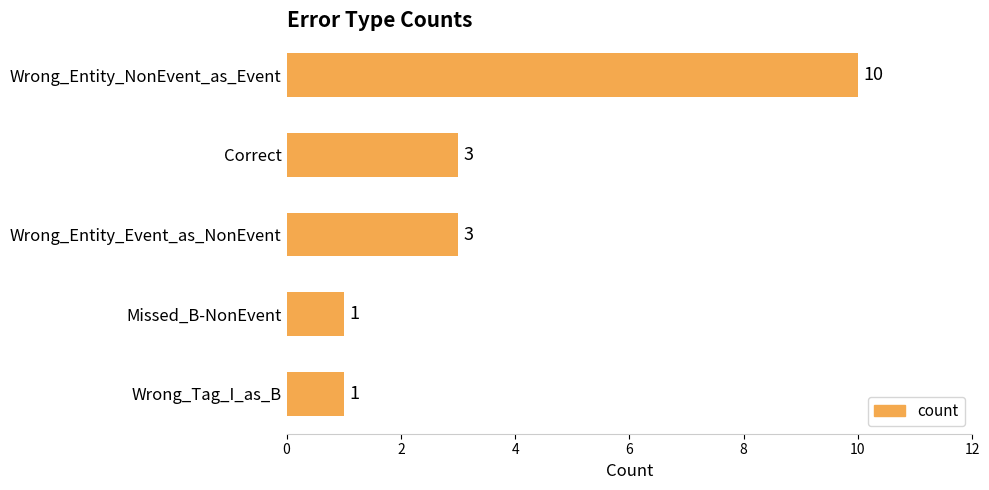

How many values are between 1 and 3?

4